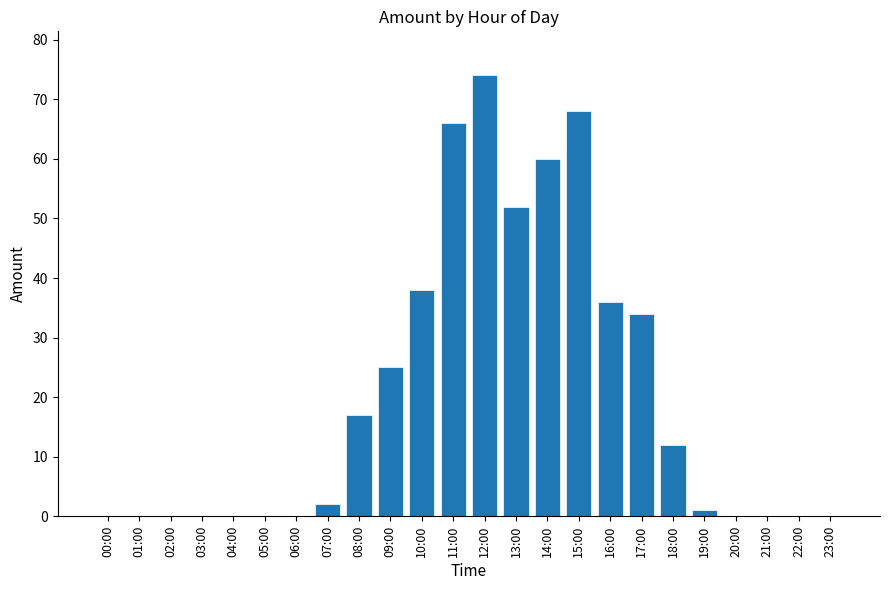

Reading left to right, transcribe all the data shown in this chart.

0	0	0	0	0	0	0	2	17	25	38	66	74	52	60	68	36	34	12	1	0	0	0	0